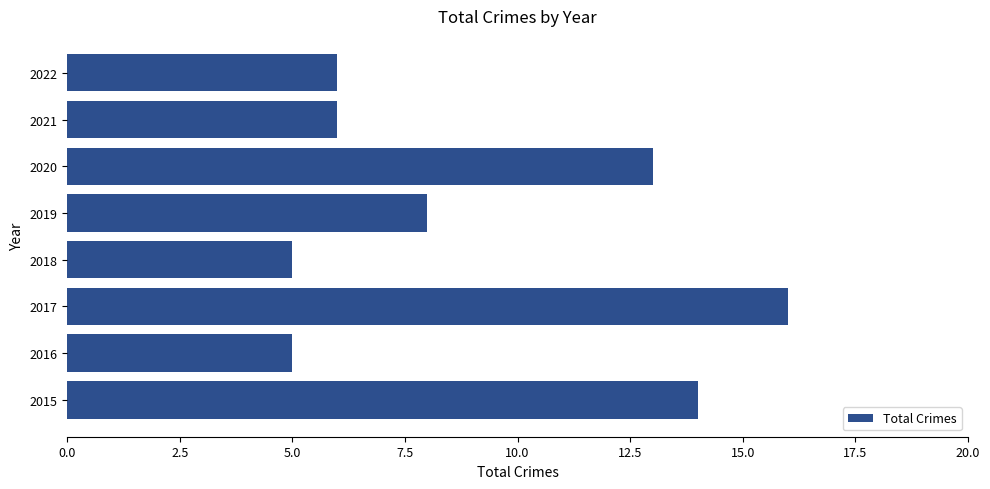

Reading bottom to top, extract all data points from this chart.

2015=14	2016=5	2017=16	2018=5	2019=8	2020=13	2021=6	2022=6